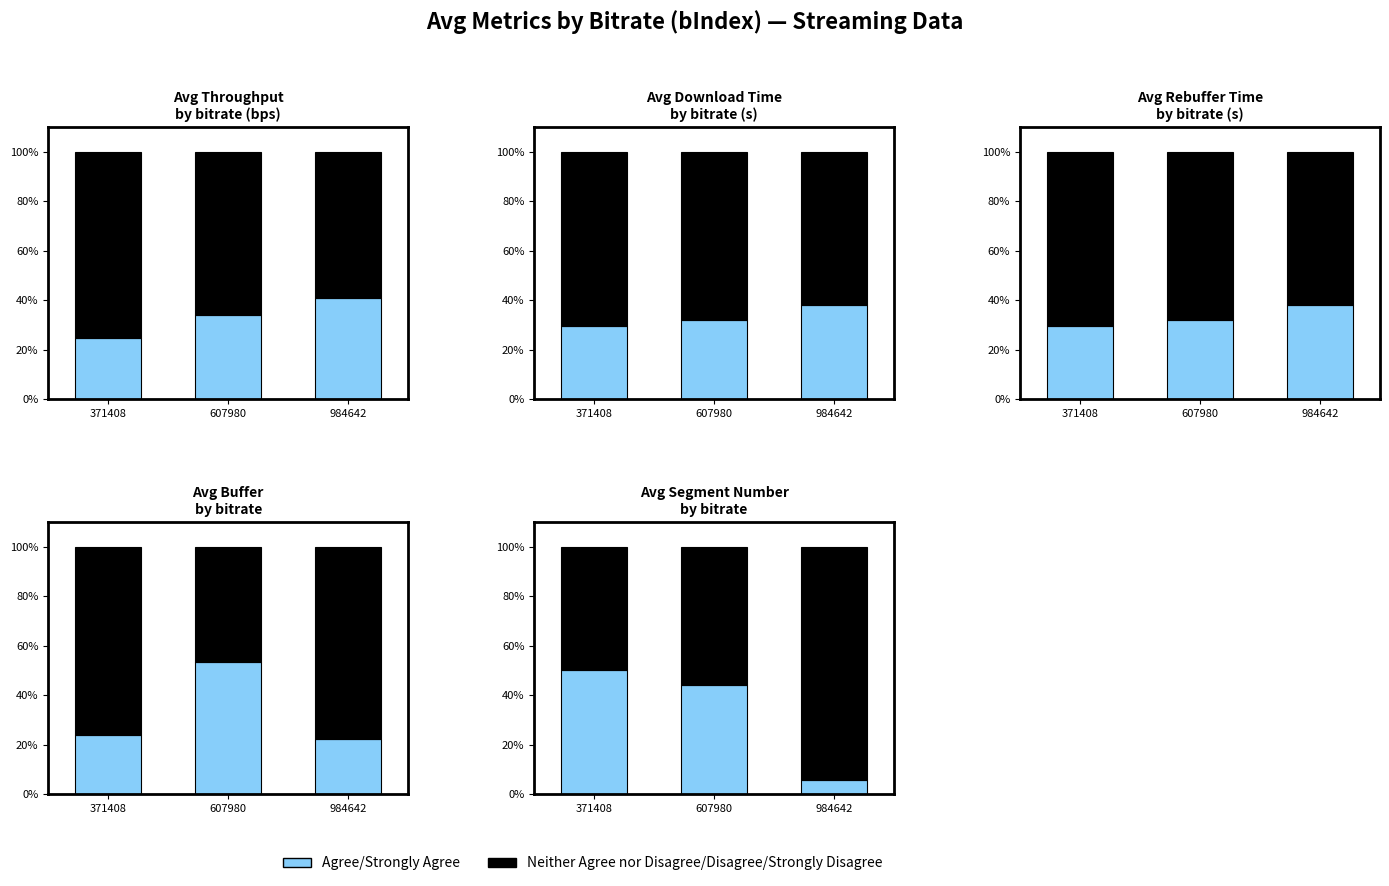

Is it true that Neither Agree nor Disagree/Disagree/Strongly Disagree equals 94.4 at 984642?

True